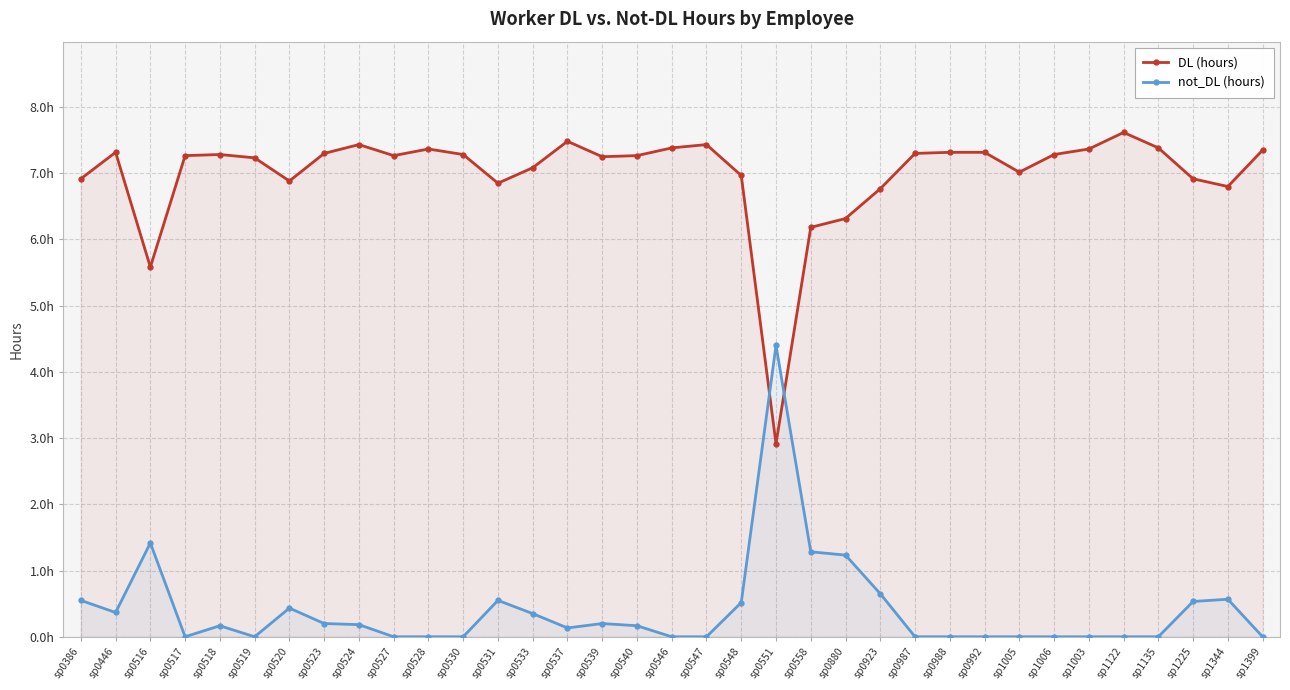

How many series are shown in this chart?

2